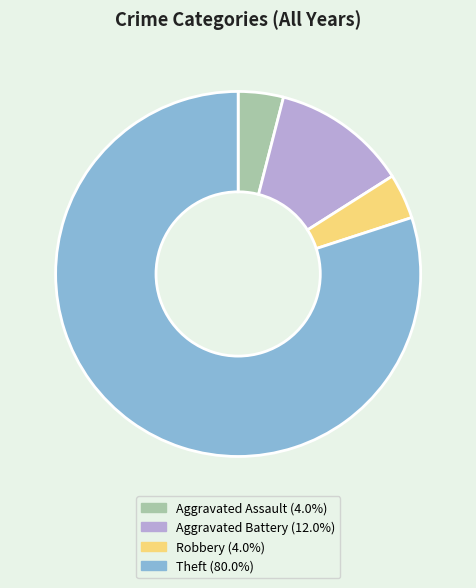

Combined, do Theft (80.0%) and Aggravated Assault (4.0%) account for over 50%?

Yes